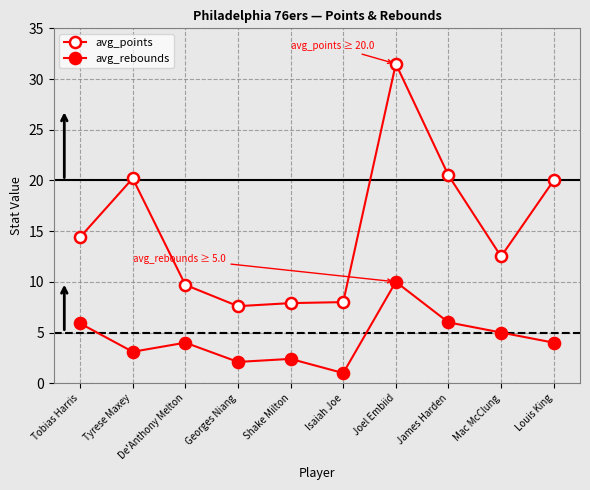

How many distinct data groups are displayed?

2